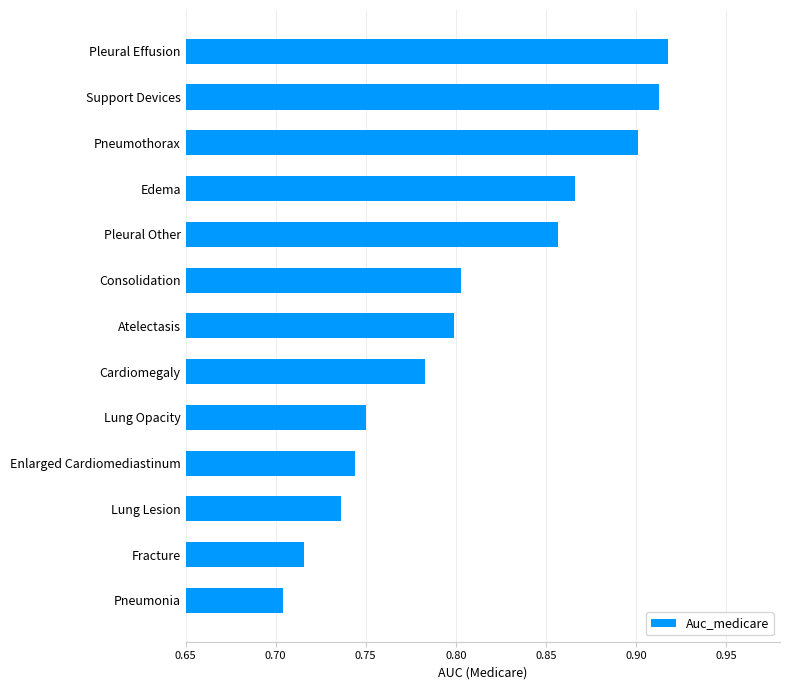

Between Pleural Effusion and Consolidation, which is larger?

Pleural Effusion